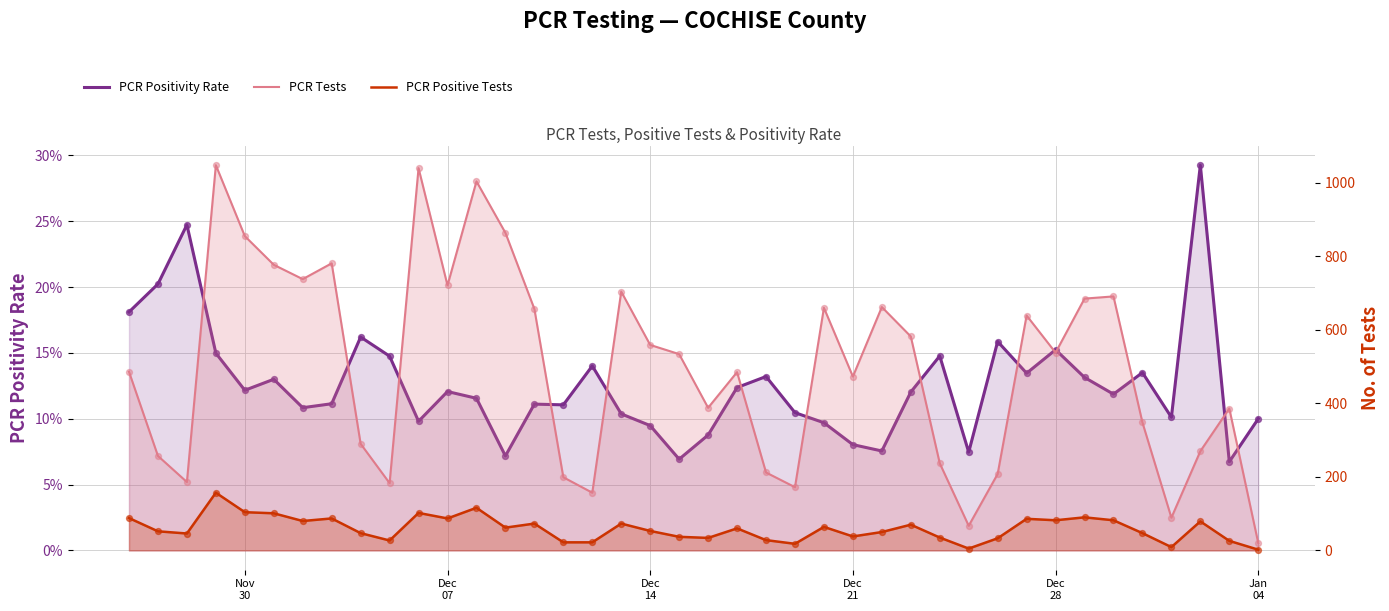

What is the total value across all series at Dec 28?

620.2